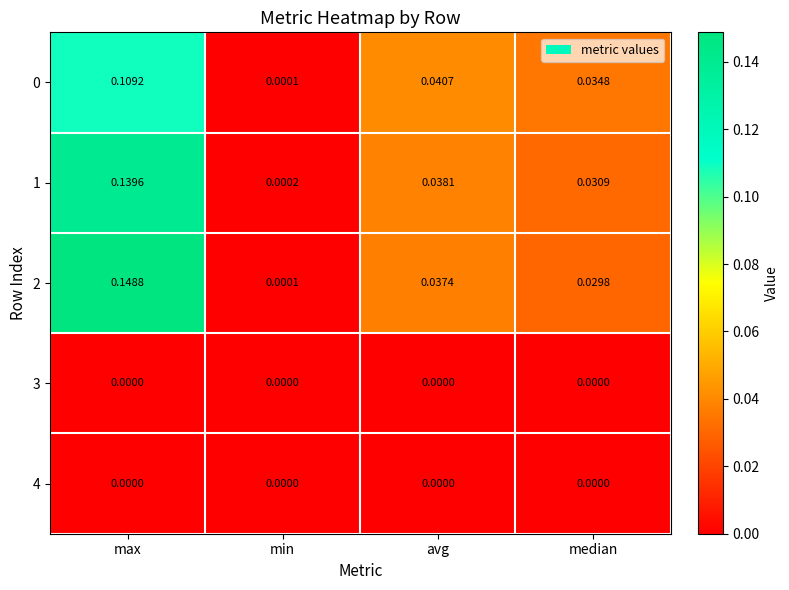

Rank the categories by 1 value from lowest to highest.

min, median, avg, max